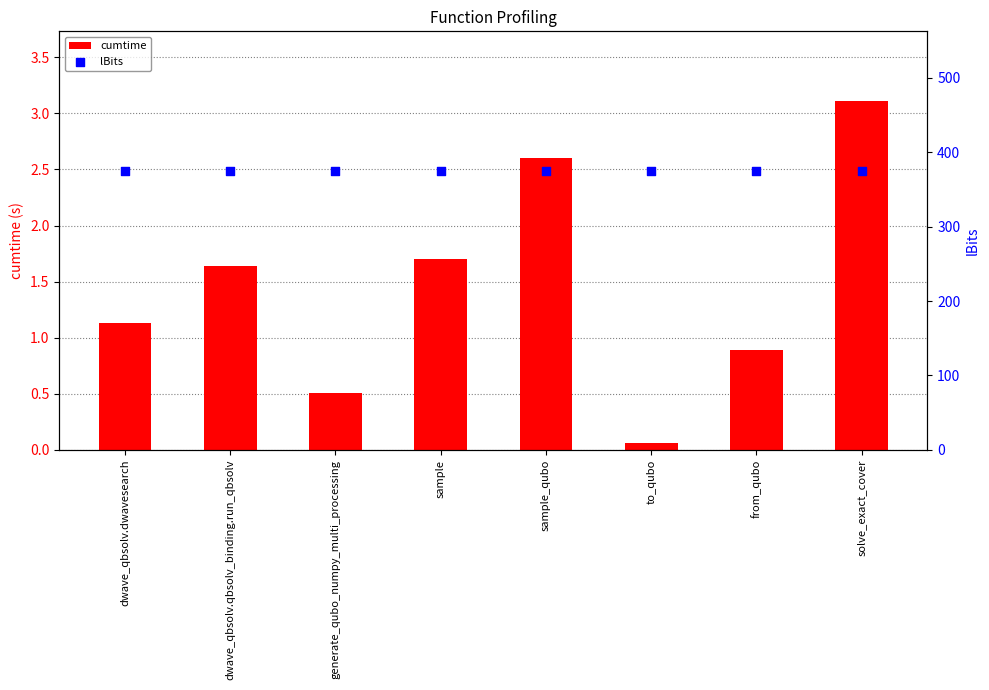

Which series has the largest Y range (max minus min)?

cumtime